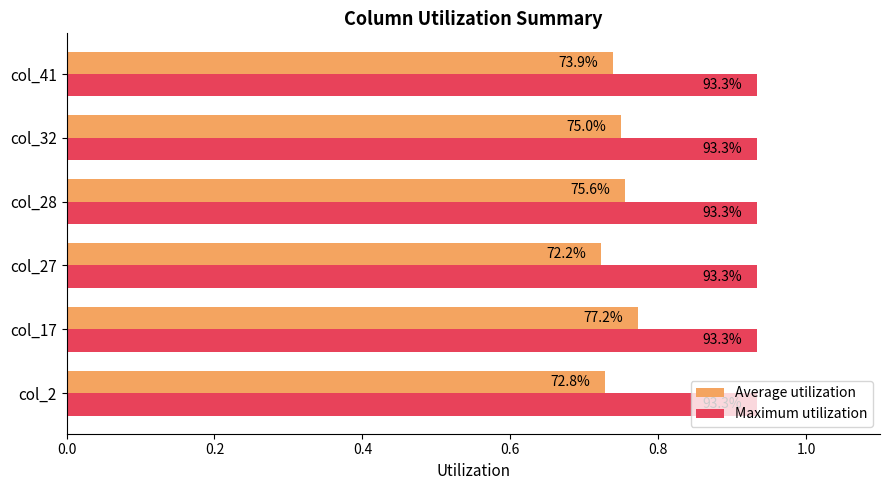

What are all the series names shown in the legend?

Average utilization, Maximum utilization